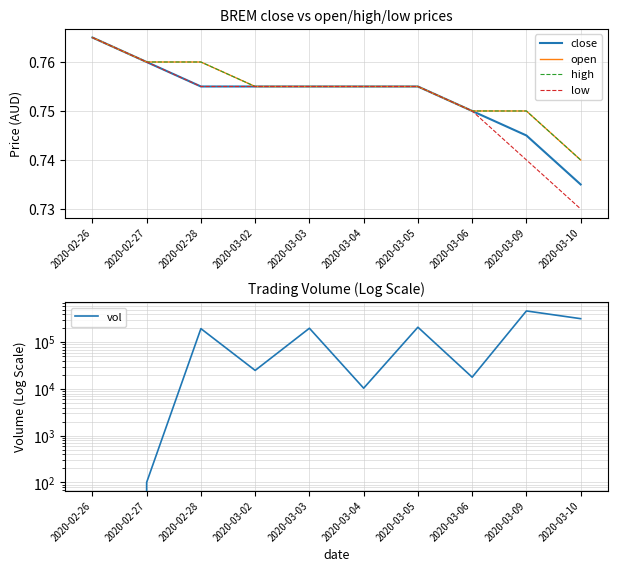

Rank the series by their maximum value, from lowest to highest.

close, open, high, low, vol